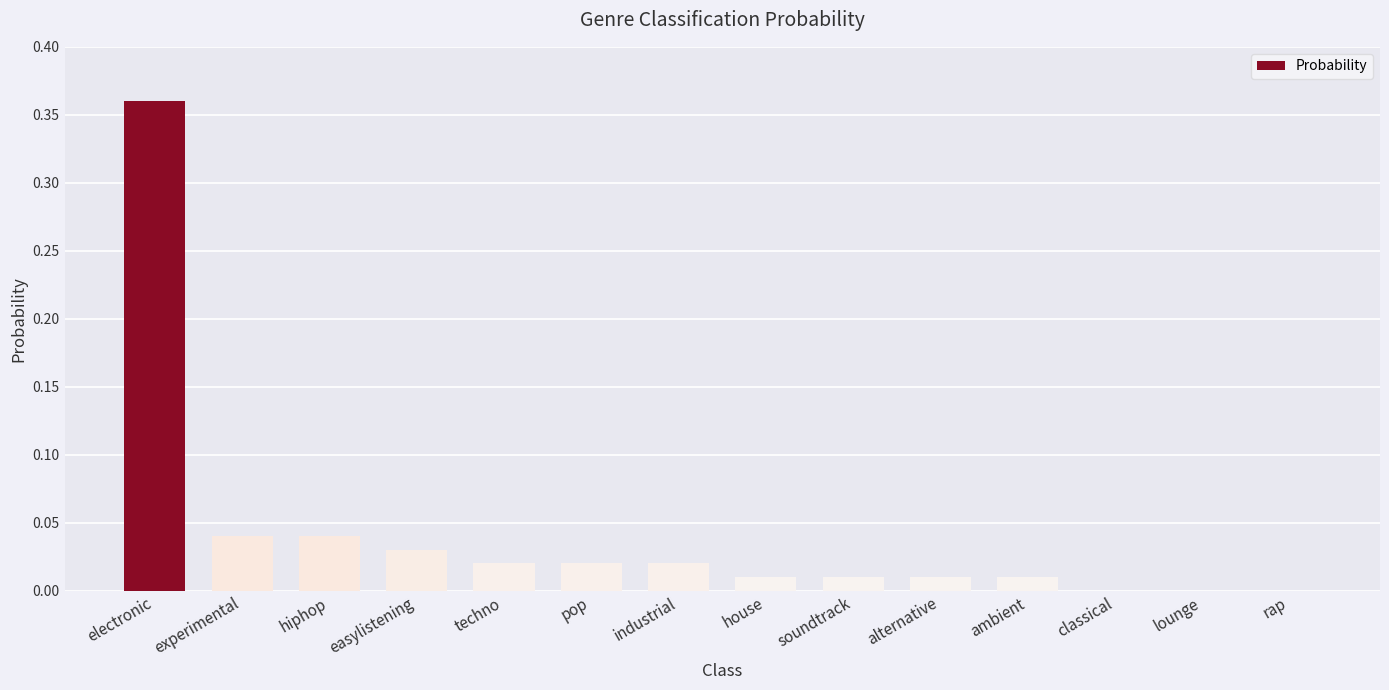

The chart shows a value of -0.2 at lounge. True or false?

False